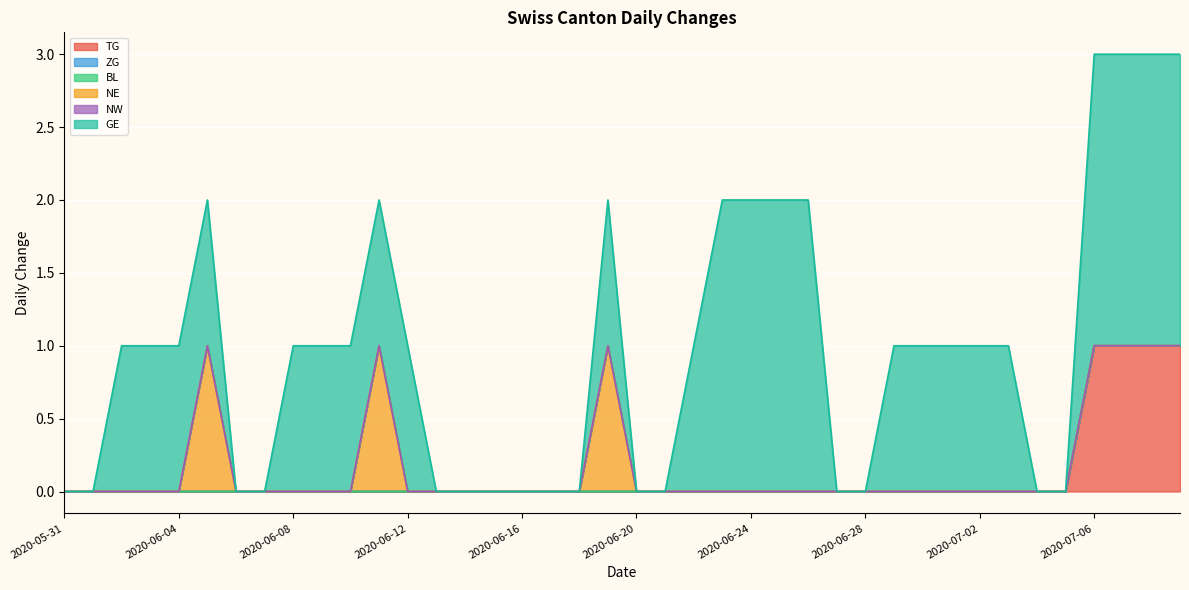

True or false: NW and GE cross at least once.

False